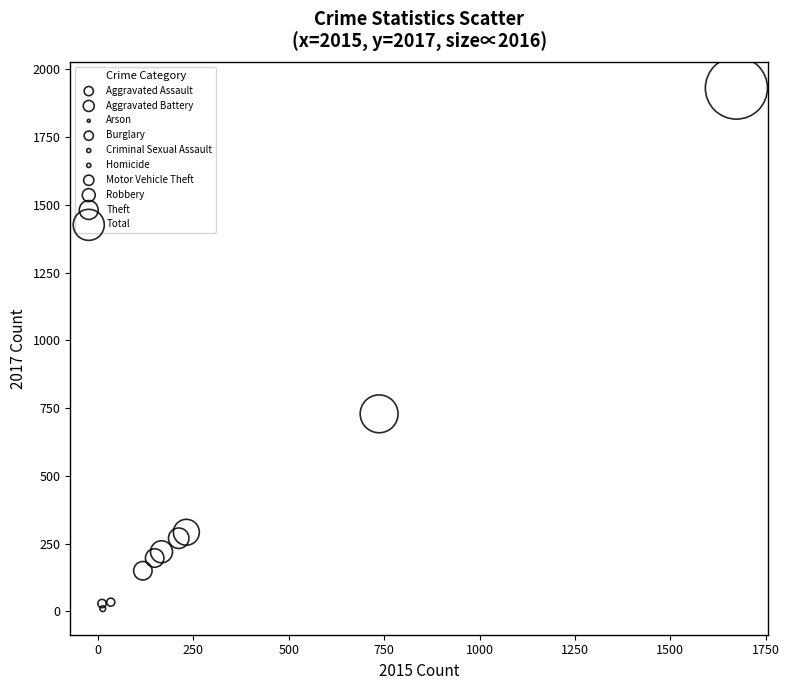

What are all the series names shown in the legend?

Aggravated Assault, Aggravated Battery, Arson, Burglary, Criminal Sexual Assault, Homicide, Motor Vehicle Theft, Robbery, Theft, Total